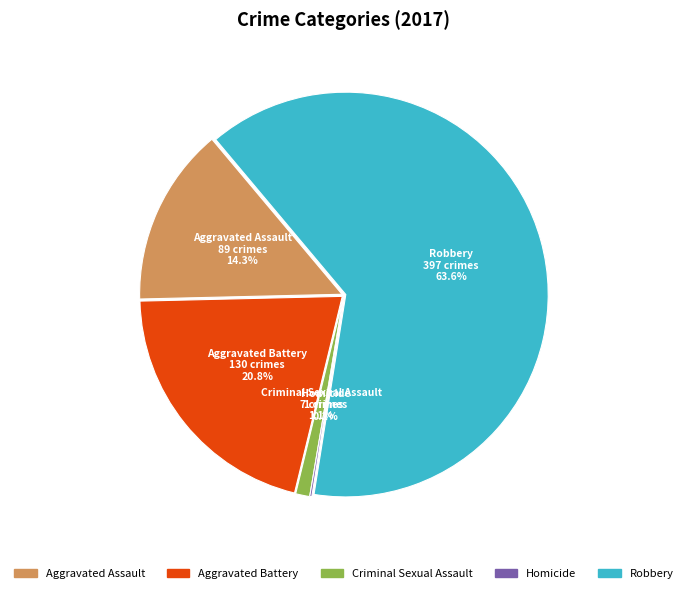

To the nearest percent, what is the average slice percentage?

20%